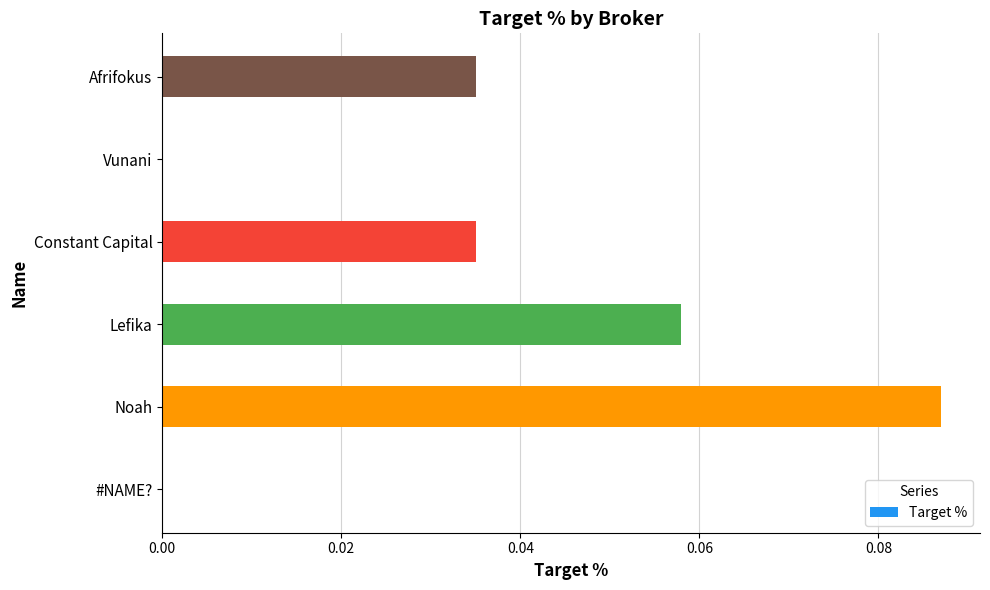

At which category does the chart reach its peak across all series?

Noah